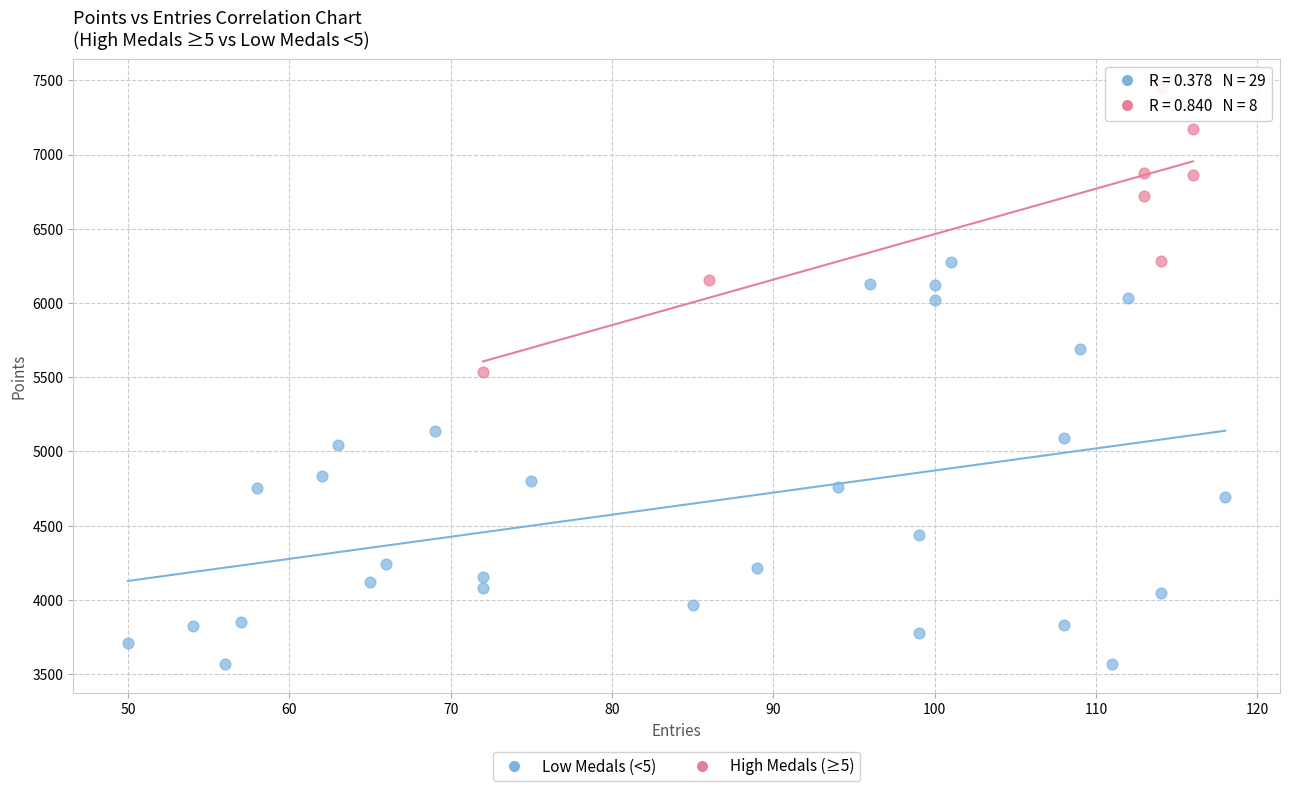

Which series has the largest Y range (max minus min)?

Low Medals (<5)